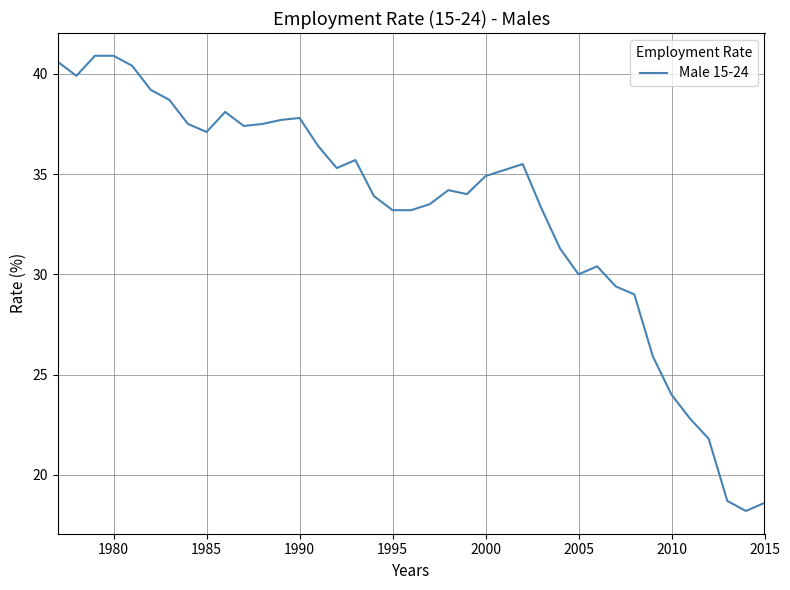

What is the minimum value shown in the chart?

18.2